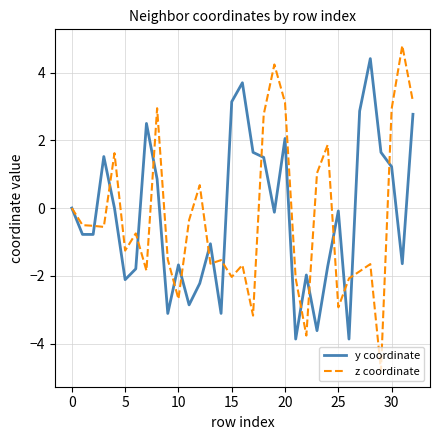

What is the minimum value for z coordinate?

-4.8